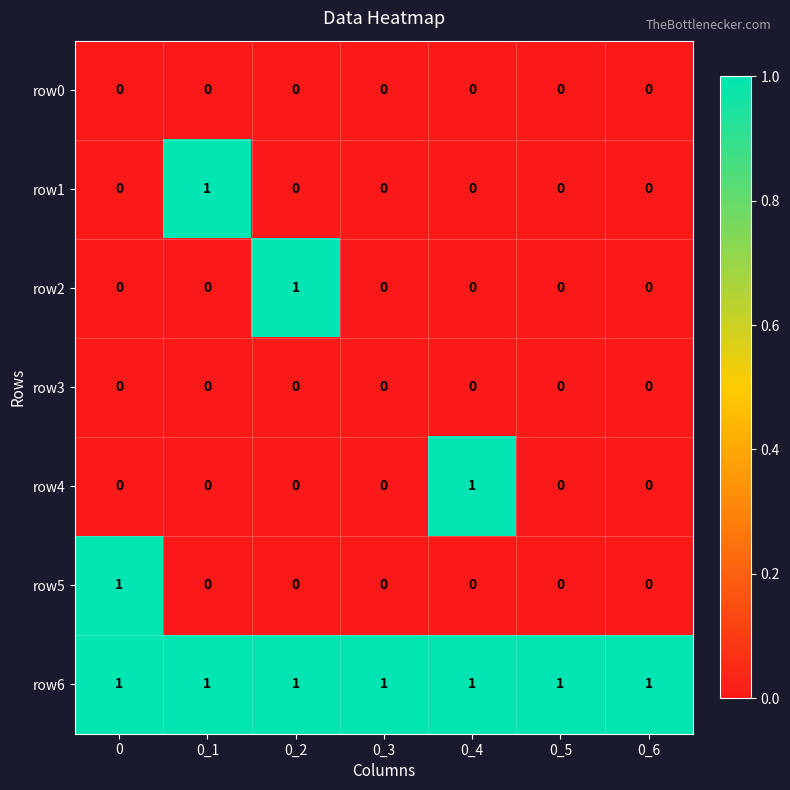

The row4 series shows 2 at 0_4. True or false?

False